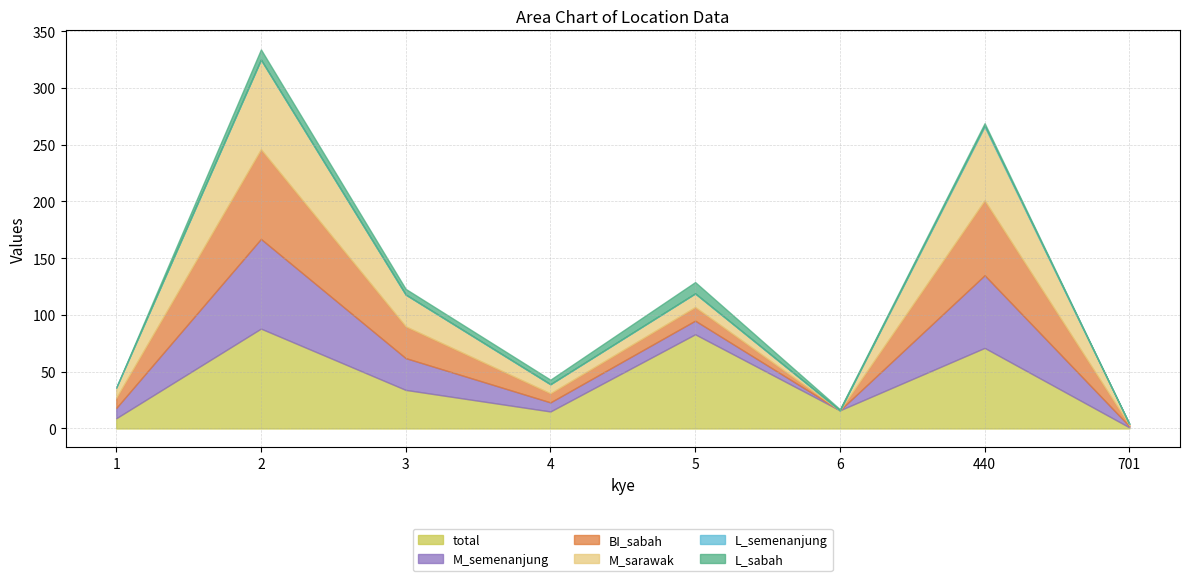

What is the average value of the M_semenanjung series?

25